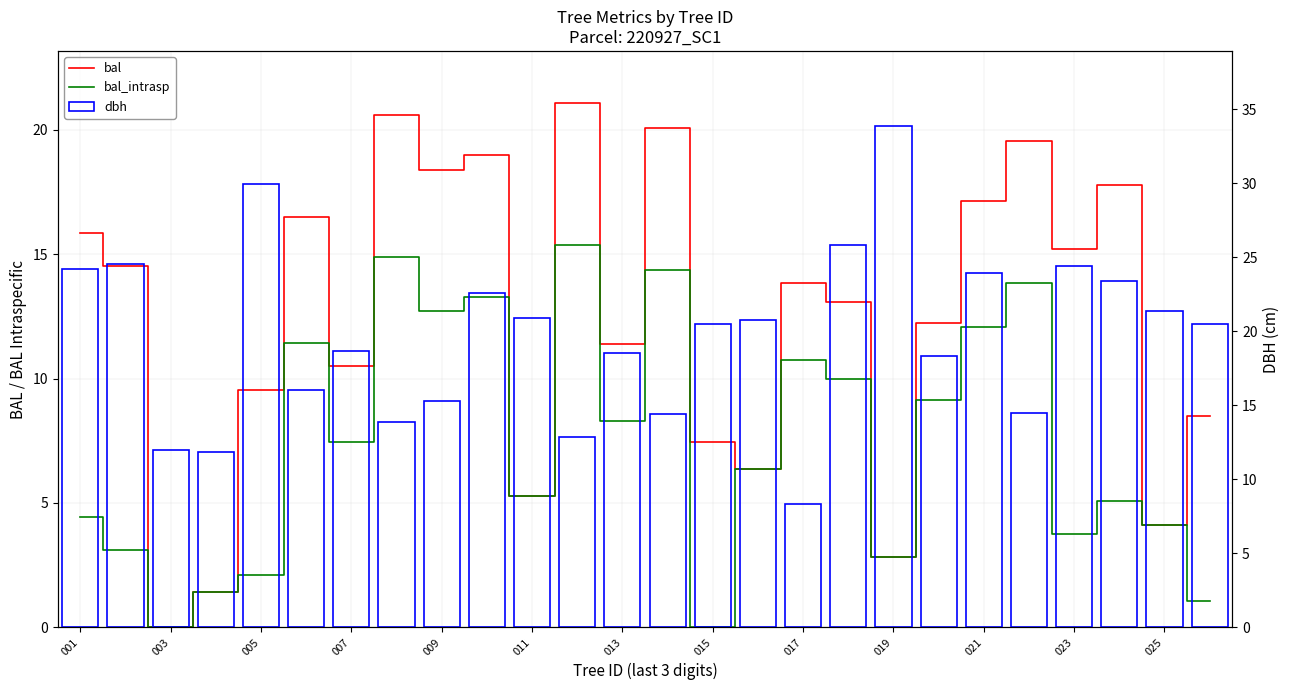

Which series changed the most between 003 and 021?

bal